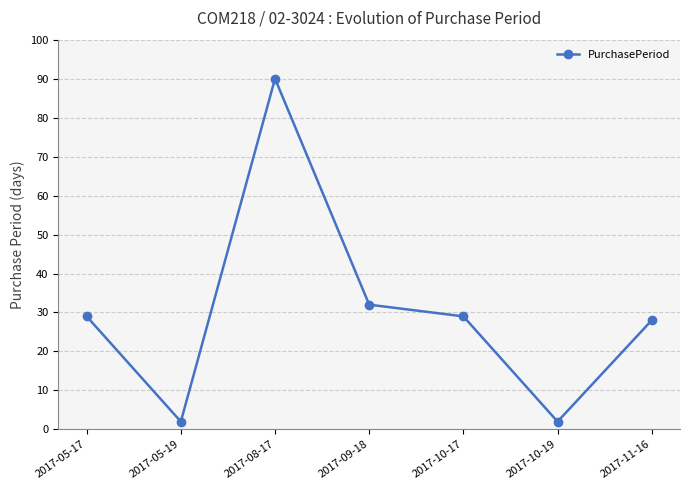

Reading left to right, what are all the values shown in this chart?

2017-05-17=29	2017-05-19=2	2017-08-17=90	2017-09-18=32	2017-10-17=29	2017-10-19=2	2017-11-16=28